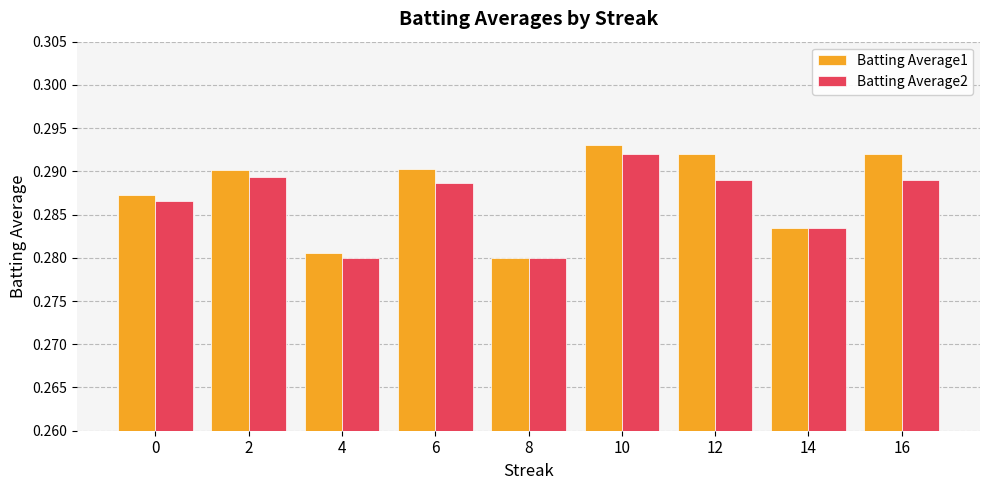

Count the Batting Average2 values in the range 0 to 1.

9